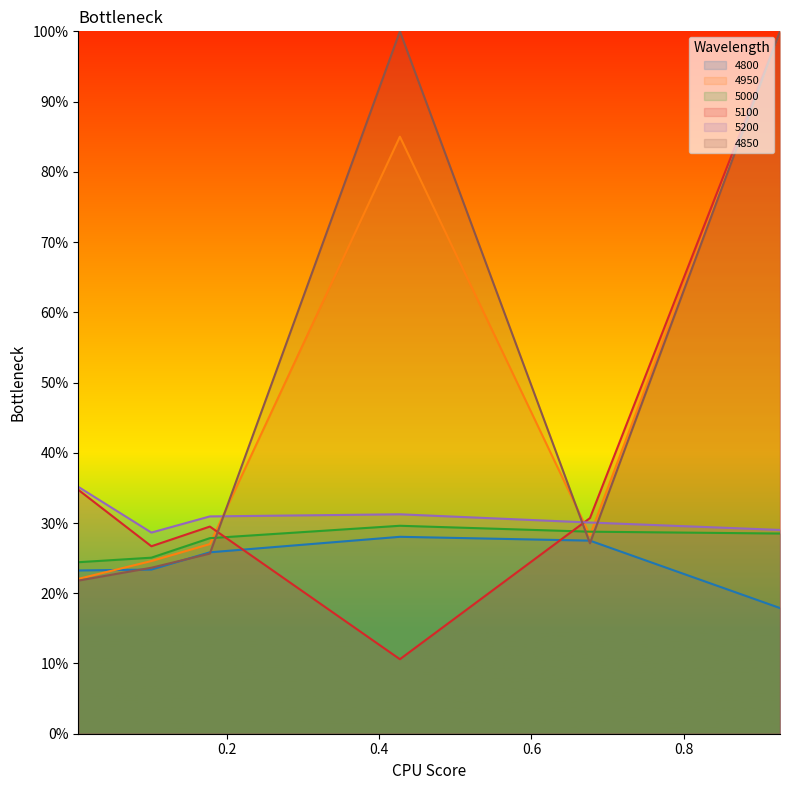

What is the sum of all 4950 values?

2.9